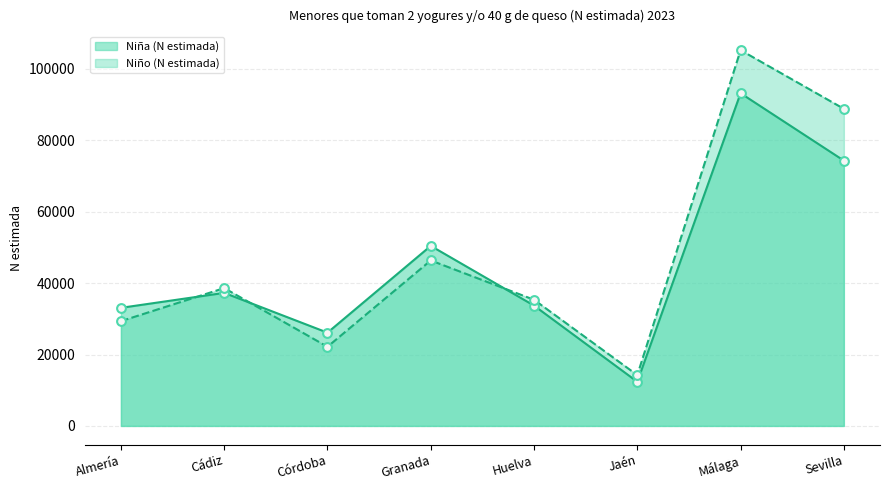

Which series reaches the minimum Y coordinate?

Niña (N estimada)